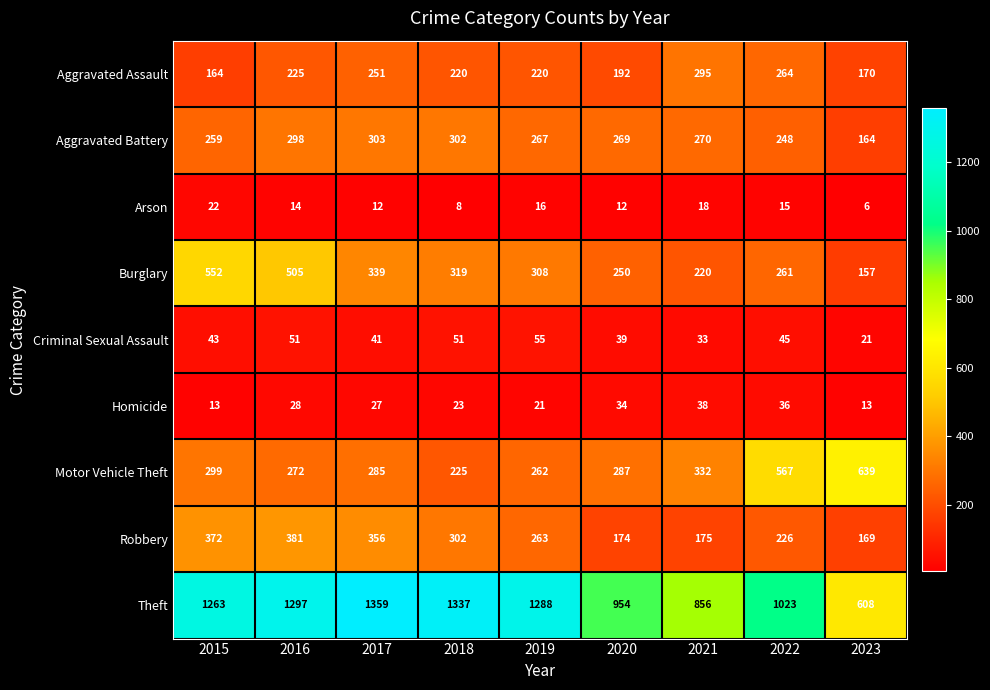

Rank the categories by Theft value from lowest to highest.

2023, 2021, 2020, 2022, 2015, 2019, 2016, 2018, 2017